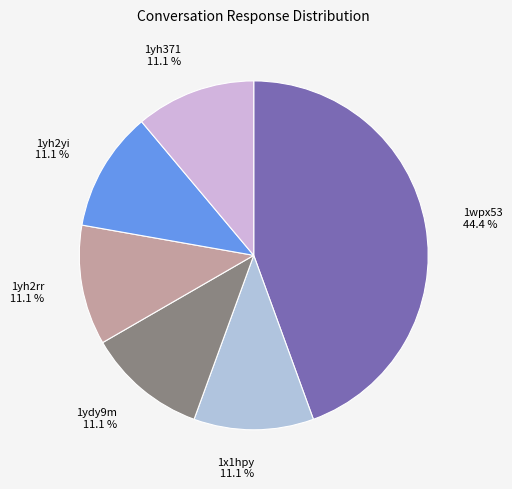

Combined, what portion of the pie is 1yh371 and 1x1hpy?

22.2%